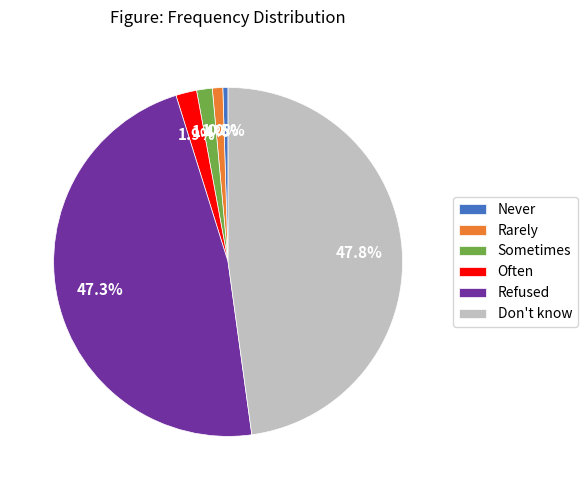

How many segments does this pie chart have?

6